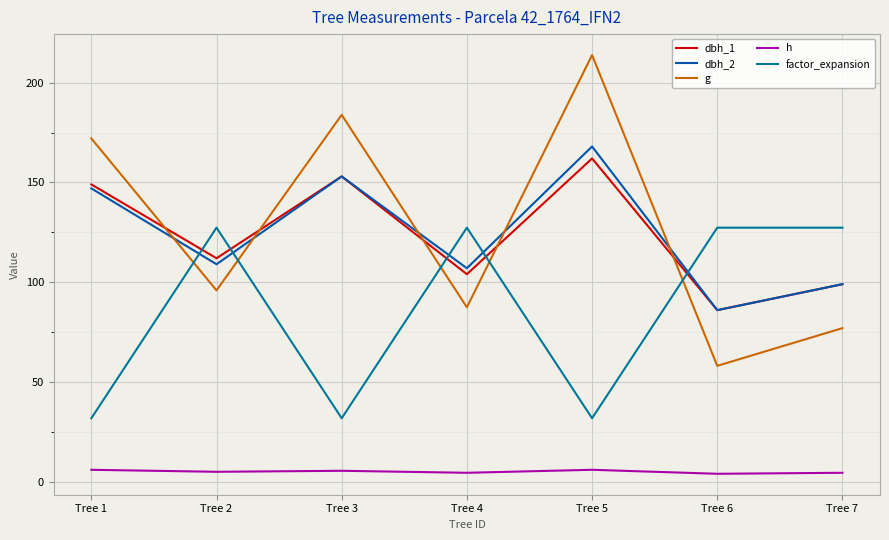

What are all the series names shown in the legend?

dbh_1, dbh_2, g, h, factor_expansion